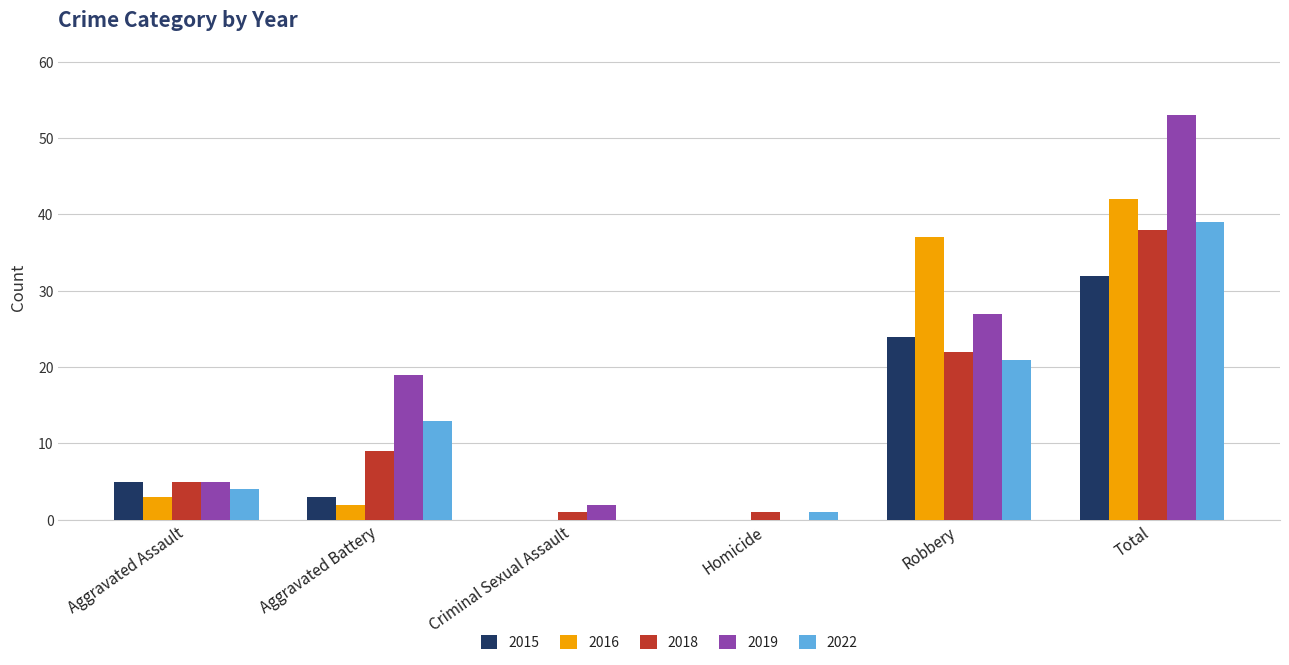

True or false: 2019 has a value of 31 at Homicide.

False